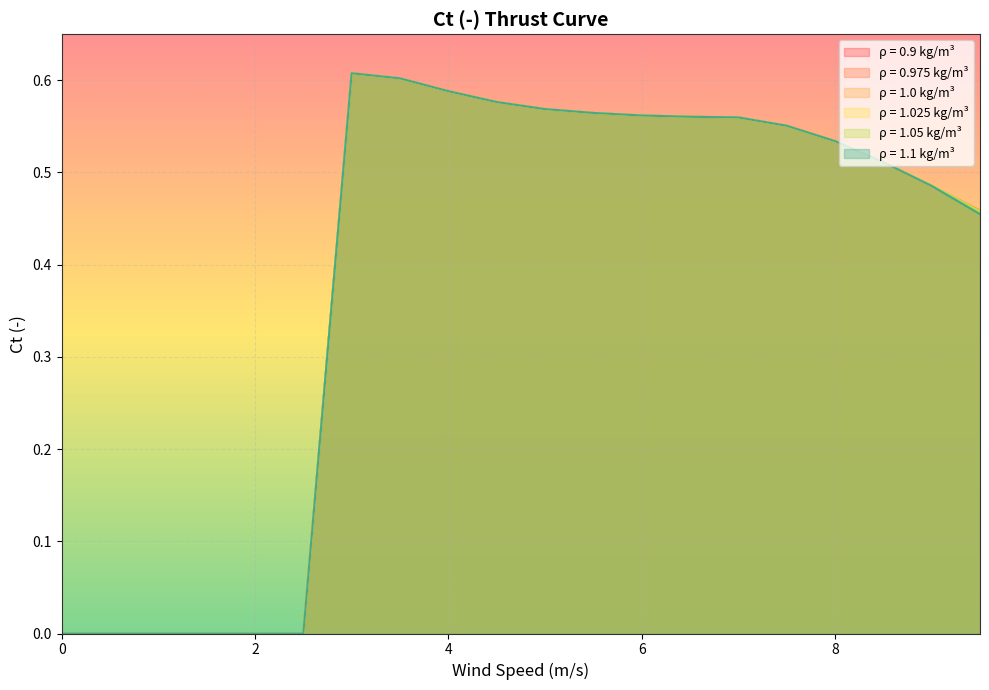

What is the difference between the maximum and second lowest values in the 0.975 series?

0.6